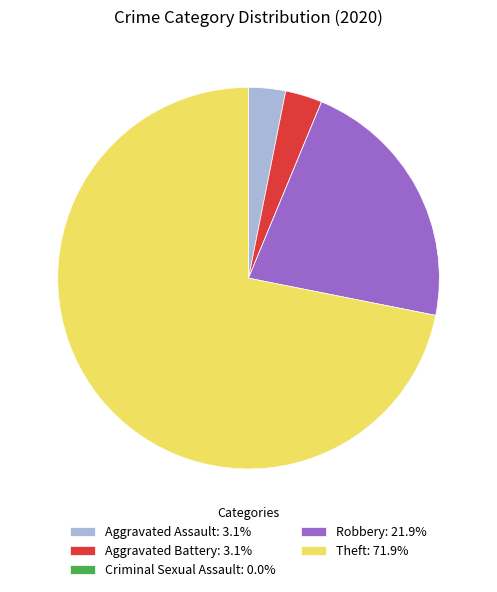

Which slice is the largest?

Theft